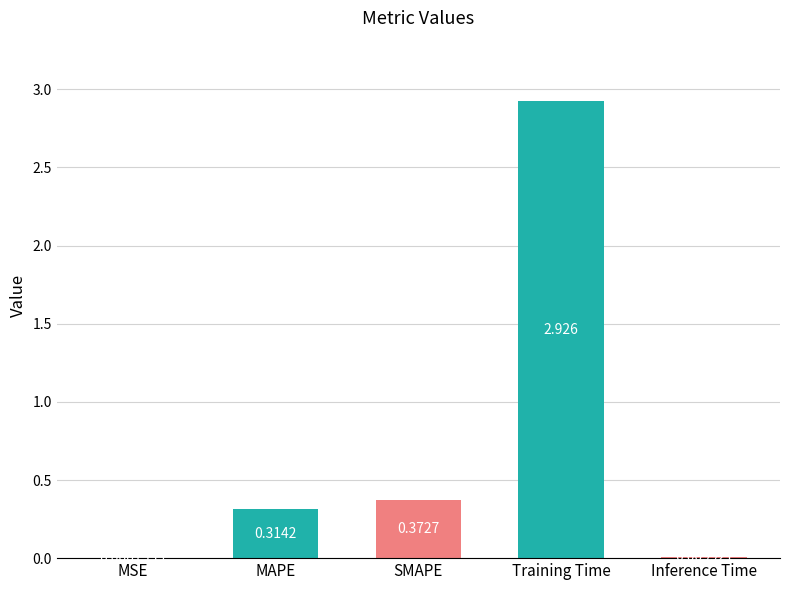

Which category has the highest value across all series?

Training Time